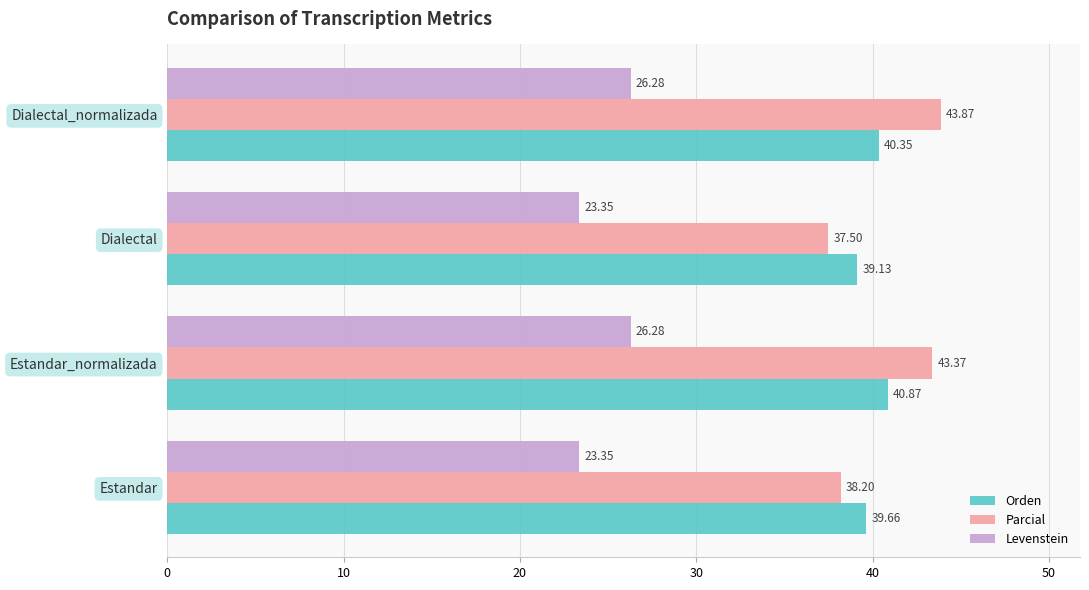

Is the value of Levenstein at Estandar greater than the value of Orden at Estandar_normalizada?

No